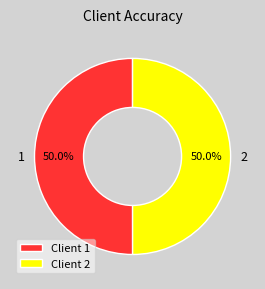

Combined, do 1 and 2 account for over 50%?

Yes